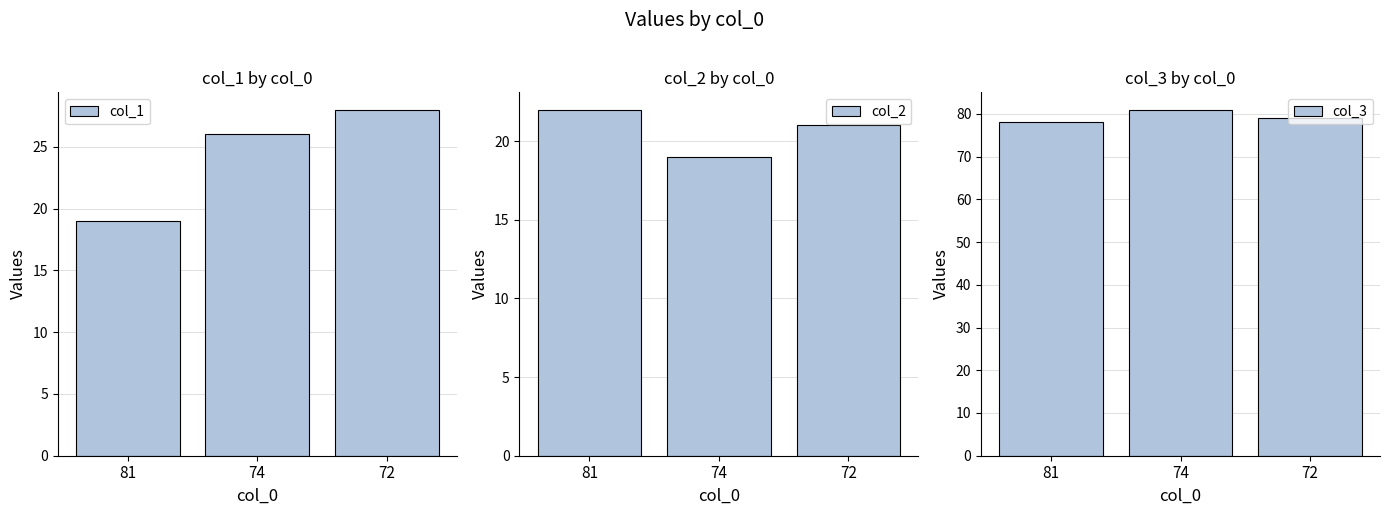

At how many categories does at least one series exceed 45?

3